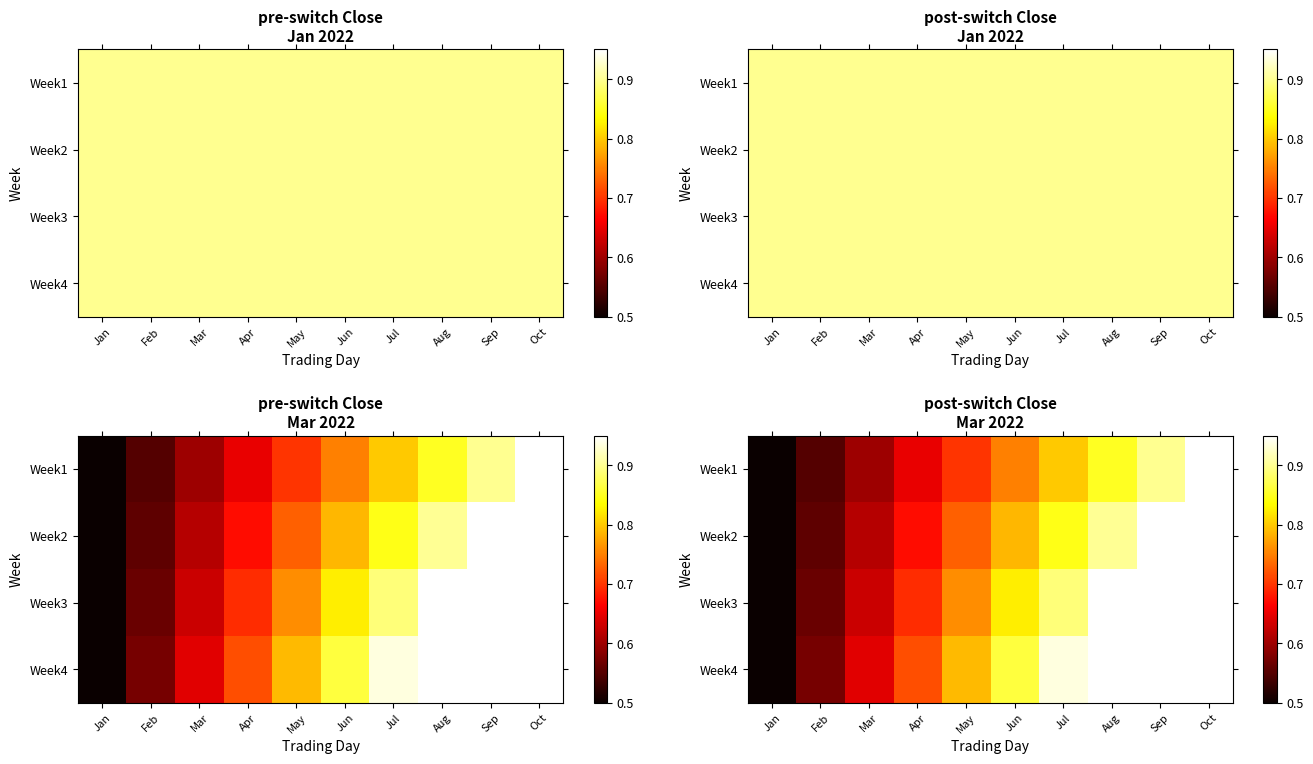

What is the smallest value displayed?

0.5